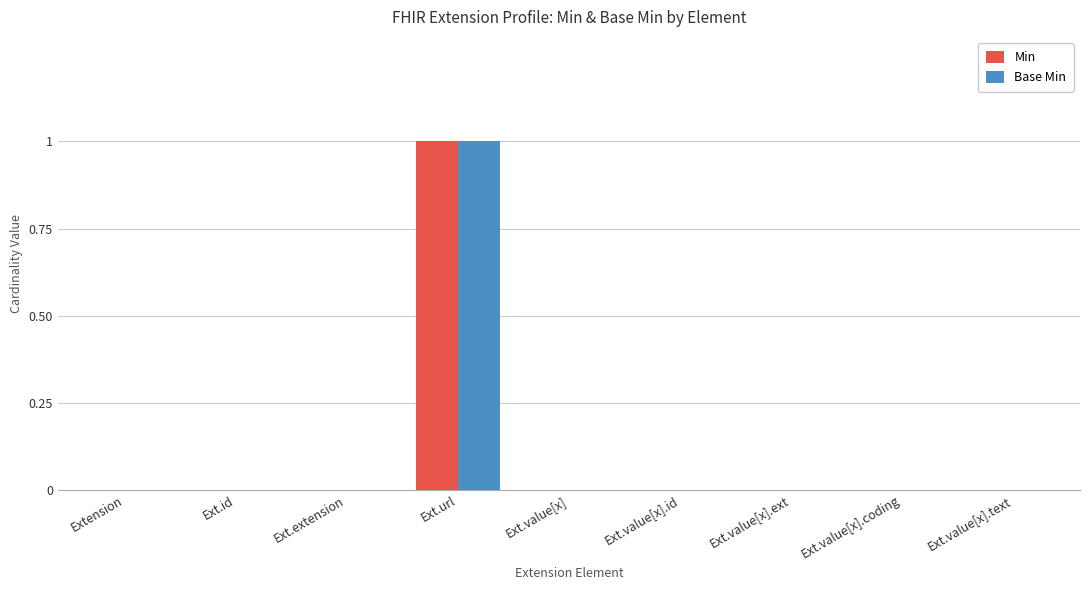

How many categories are shown in the chart?

9